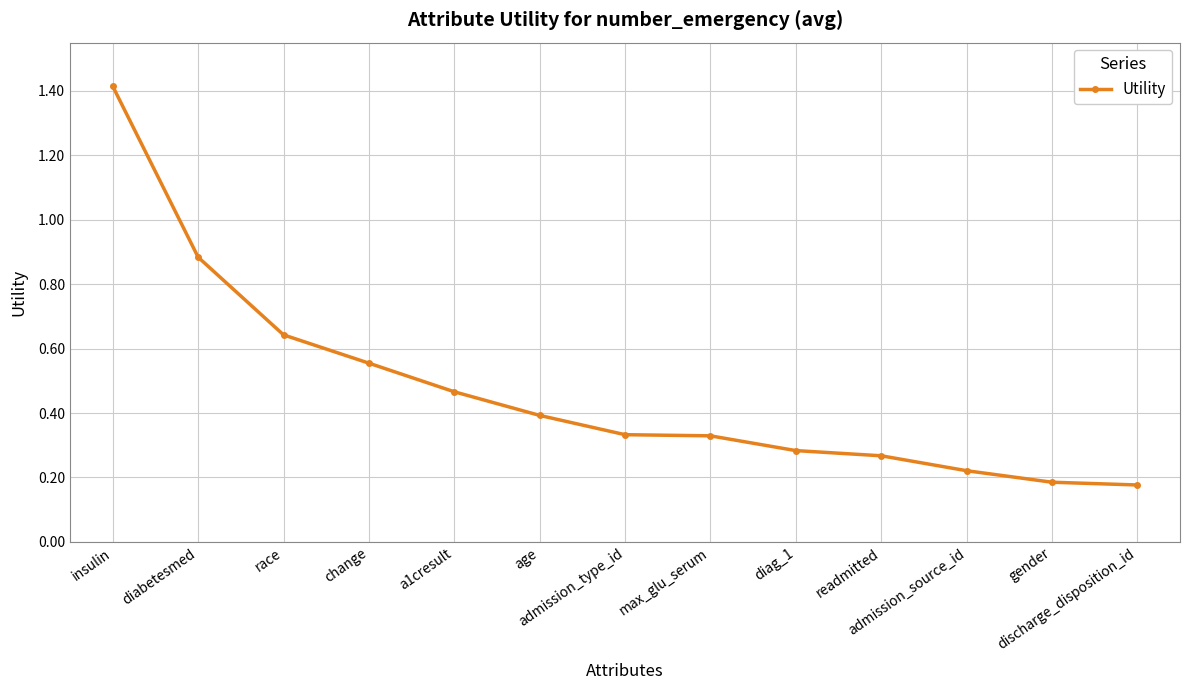

Does the chart have visible grid lines?

Yes